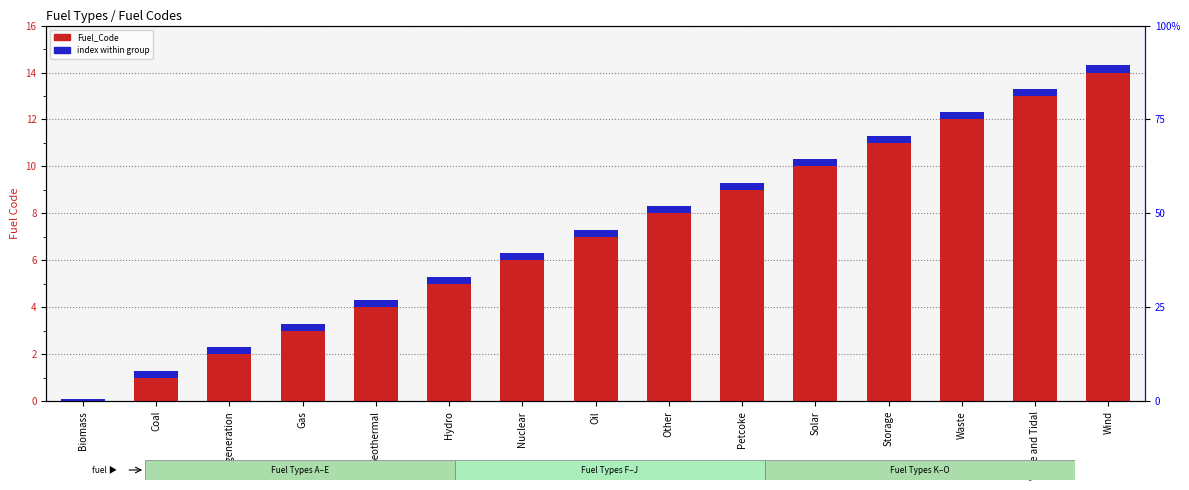

What is the sum of the Fuel_Code values at Waste and Biomass?

12.0